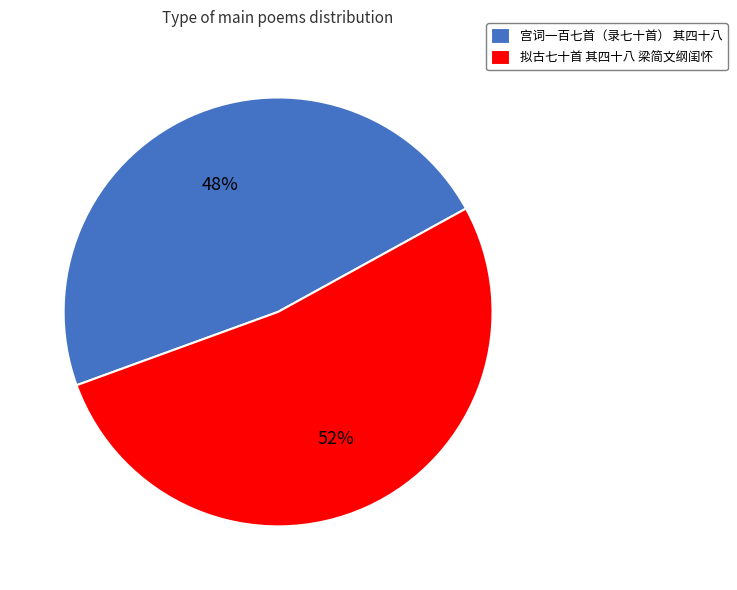

Approximately how many times larger is the value at 宫词一百七首（录七十首） 其四十八 compared to 拟古七十首 其四十八 梁简文纲闺怀?

0.9